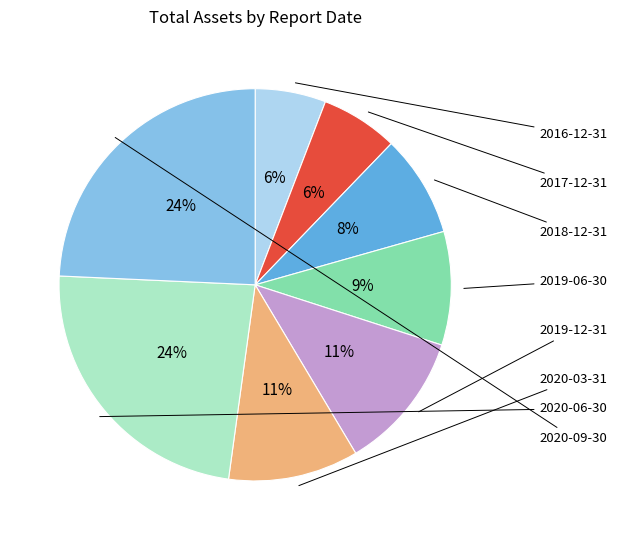

To the nearest percent, what is the combined percentage of 2020-09-30 and 2020-03-31?

35%